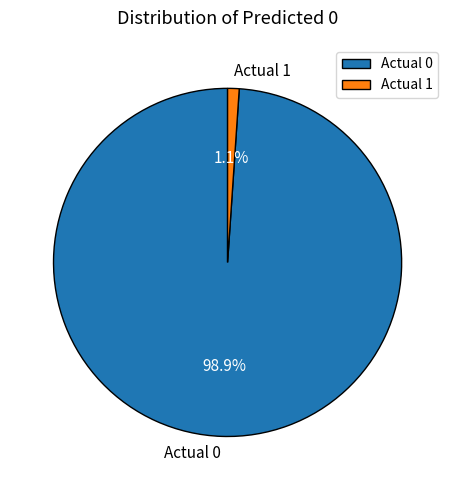

To the nearest percent, what is the difference between the Actual 0 and Actual 1 slice percentages?

98%